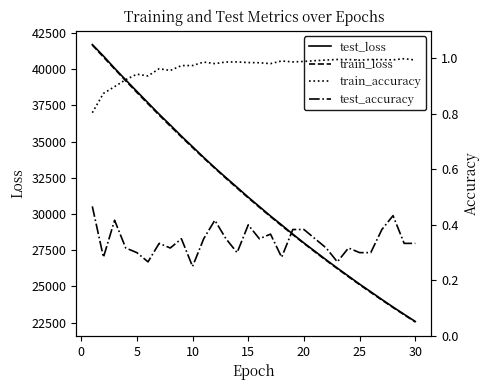

How many data points does each series have?

30